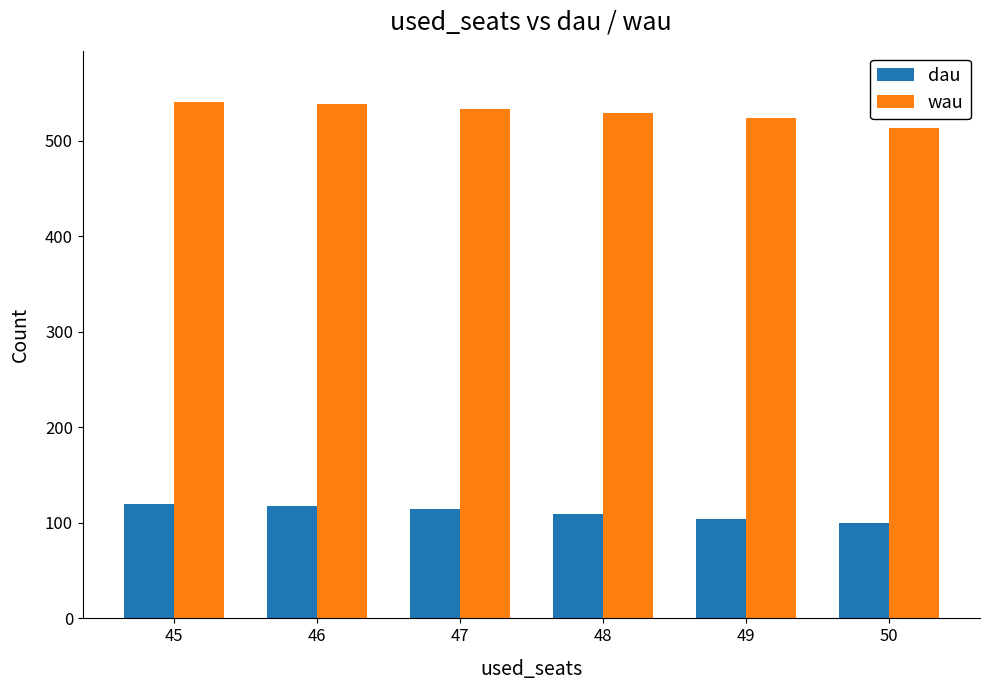

What is the value of the dau bar at the 6th from the left?

99.5